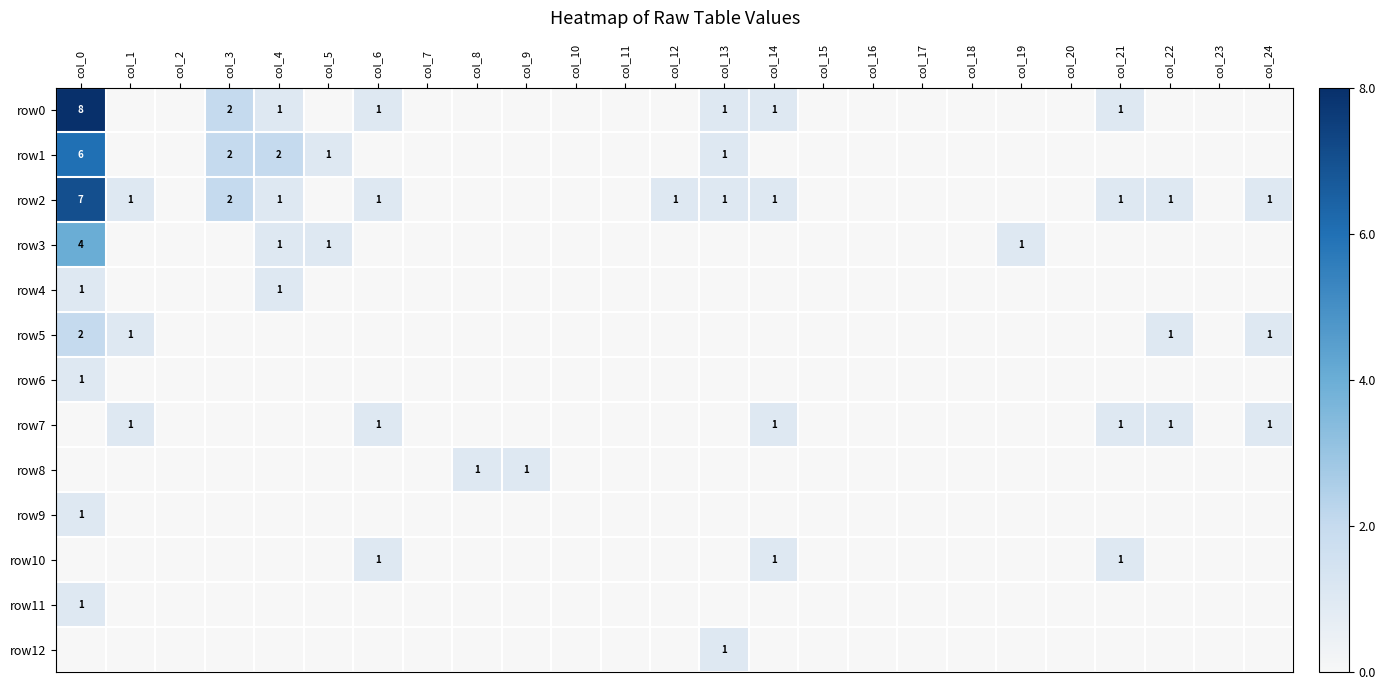

How many data points in row9 are above 0?

1